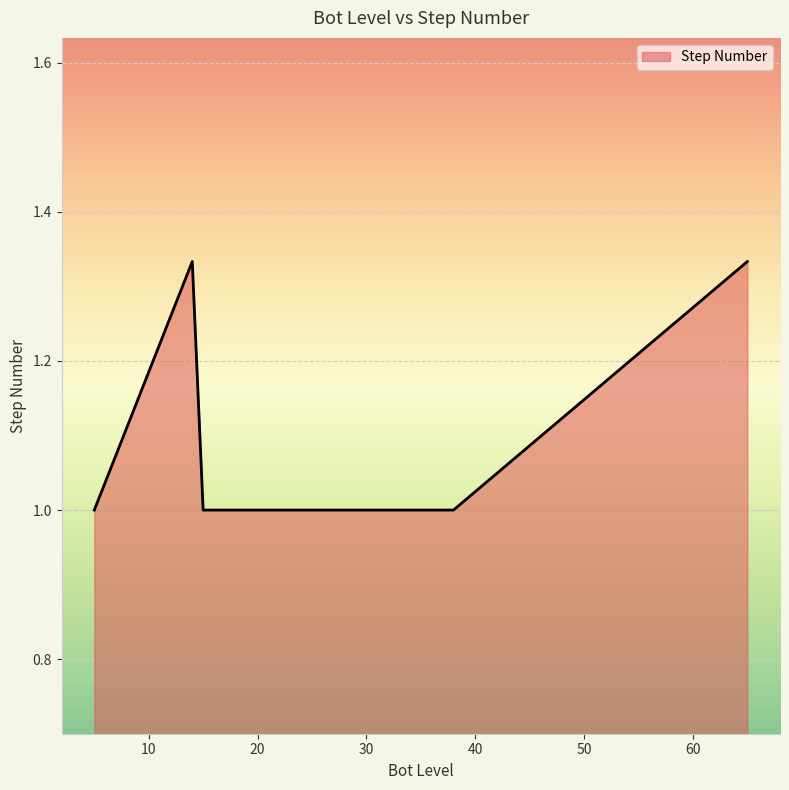

What is the sum of all values?

8.7